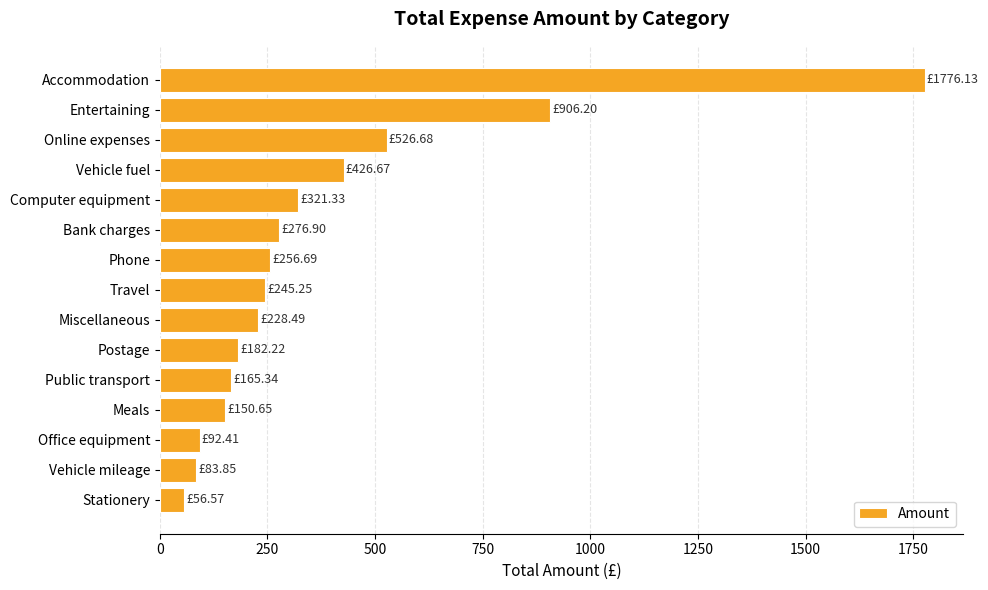

Approximately how many times larger is the value at Online expenses compared to Entertaining?

0.6